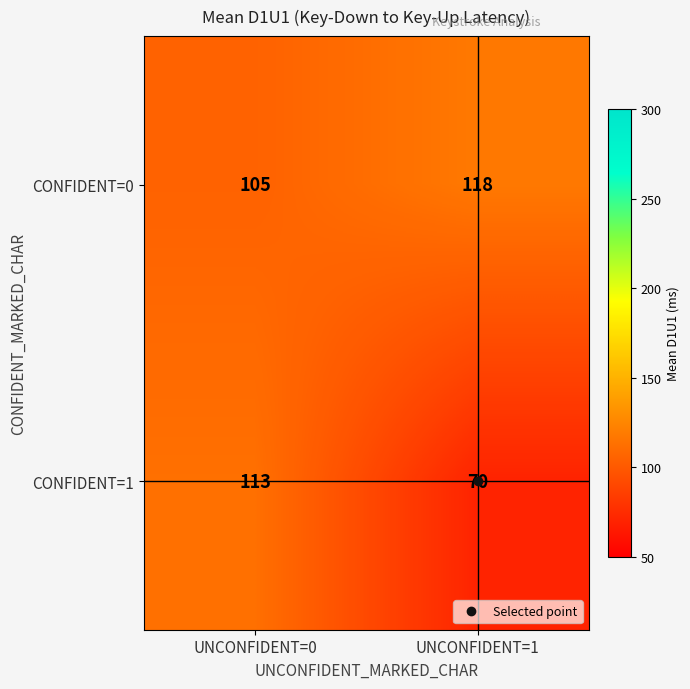

What is the sum of all CONFIDENT=0 values?

223